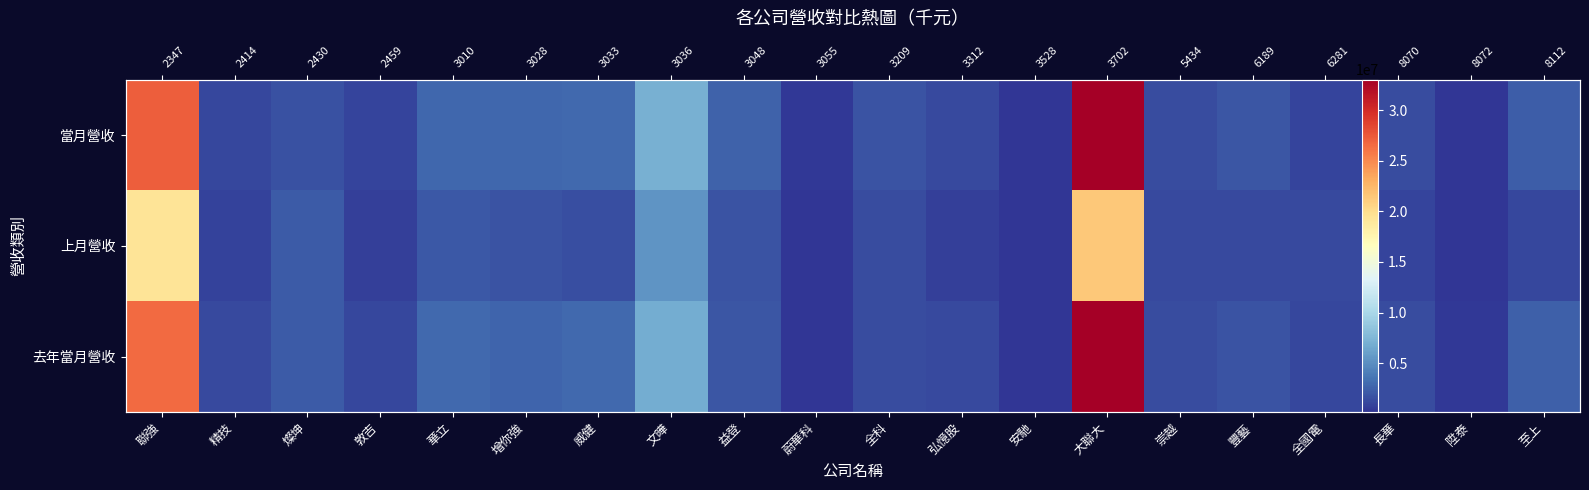

What is the spread (max minus min) of values at 崇越?

177356